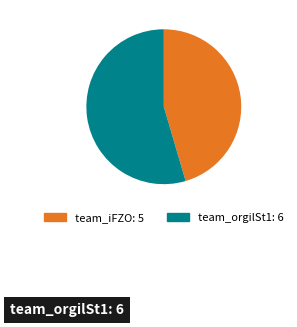

Does any single category account for the majority?

Yes